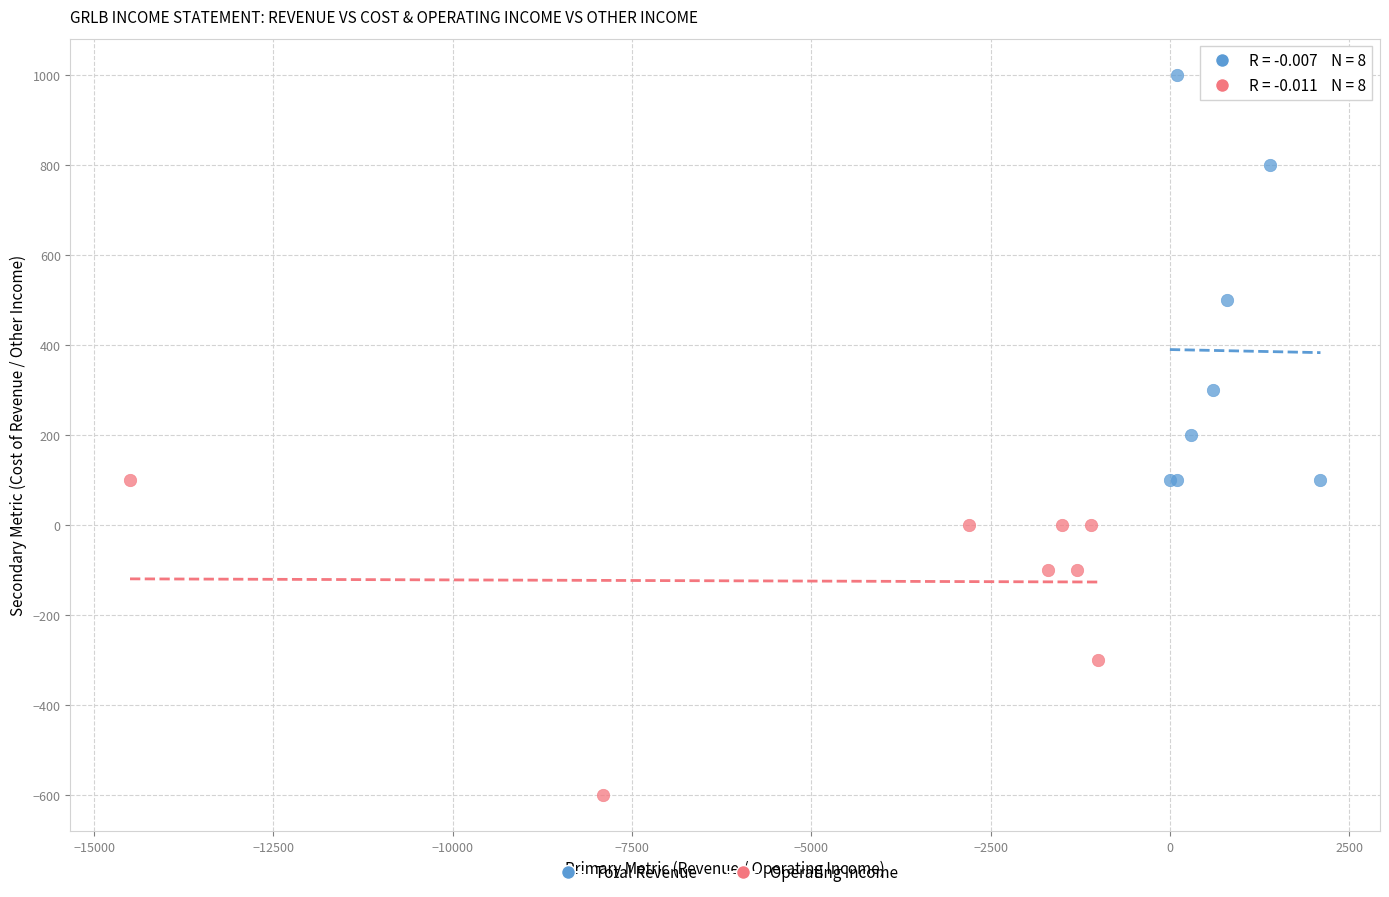

Which series contains the highest Y value?

Total Revenue